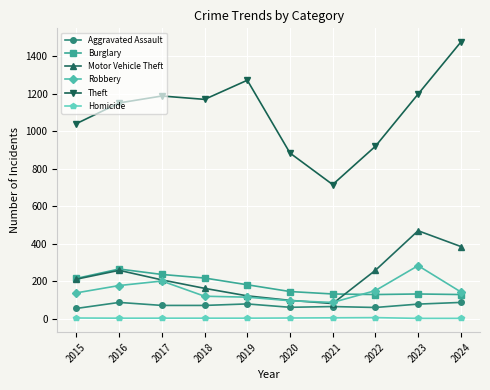

What are all the series names shown in the legend?

Aggravated Assault, Burglary, Motor Vehicle Theft, Robbery, Theft, Homicide